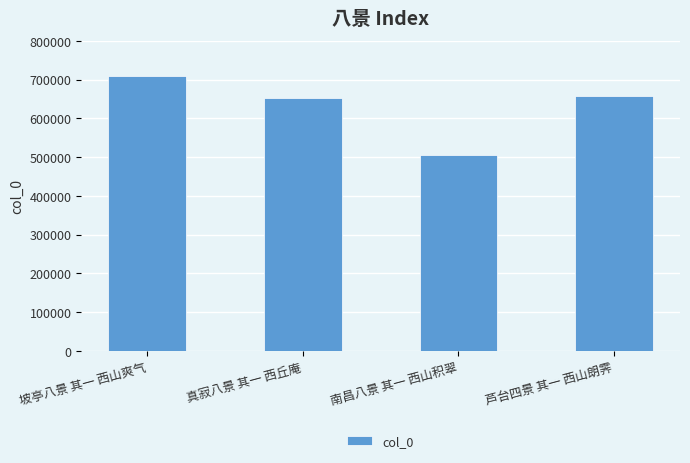

Which category has the highest value across all series?

坡亭八景 其一 西山爽气